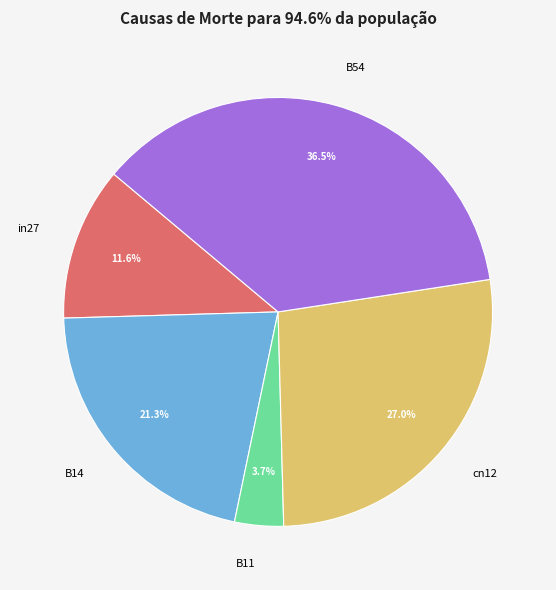

How many segments does this pie chart have?

5